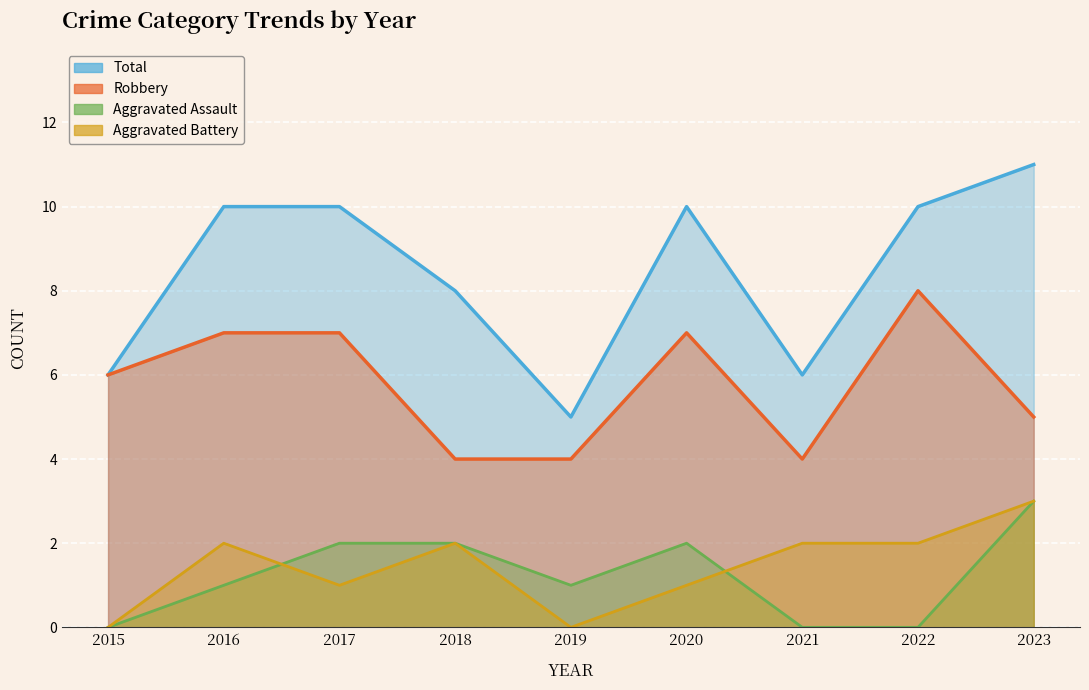

How many Robbery values are between 4 and 7?

8